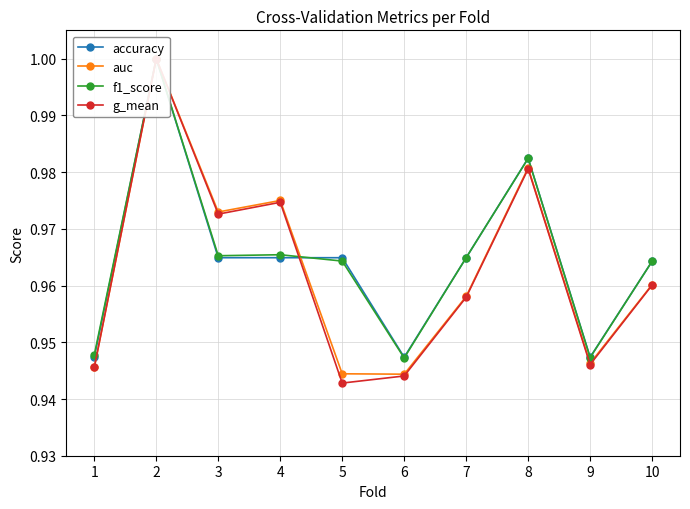

At 2, list the series in order from smallest to largest.

accuracy, auc, f1_score, g_mean